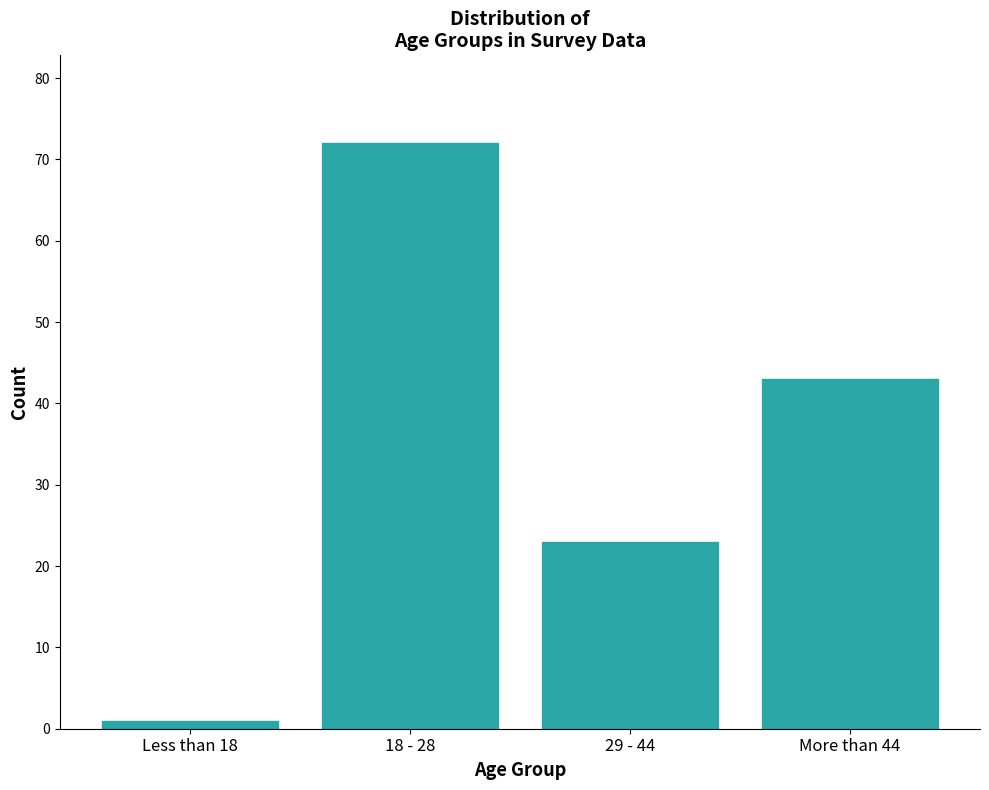

Reading left to right, what are all the values shown in this chart?

Less than 18=1	18 - 28=72	29 - 44=23	More than 44=43